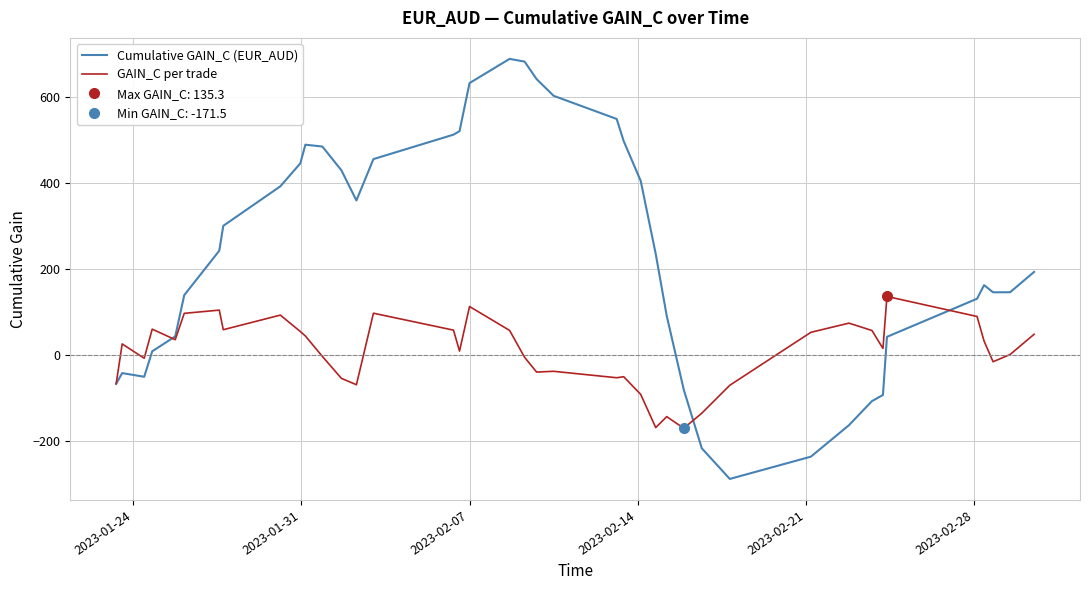

What is the highest value of the GAIN_C per trade series?

135.3